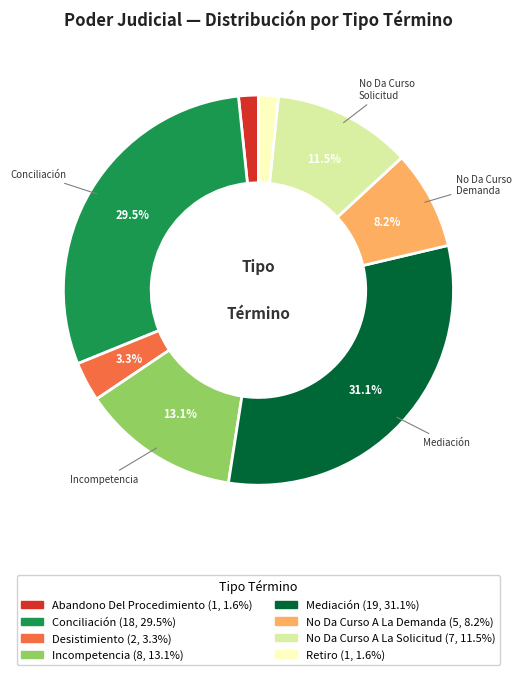

How many slices are in this pie chart?

8